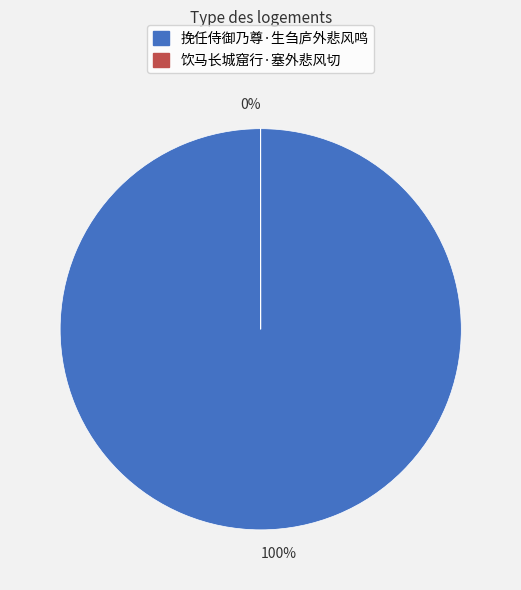

To the nearest percent, what percentage of the pie is 挽任侍御乃尊·生刍庐外悲风鸣?

100%